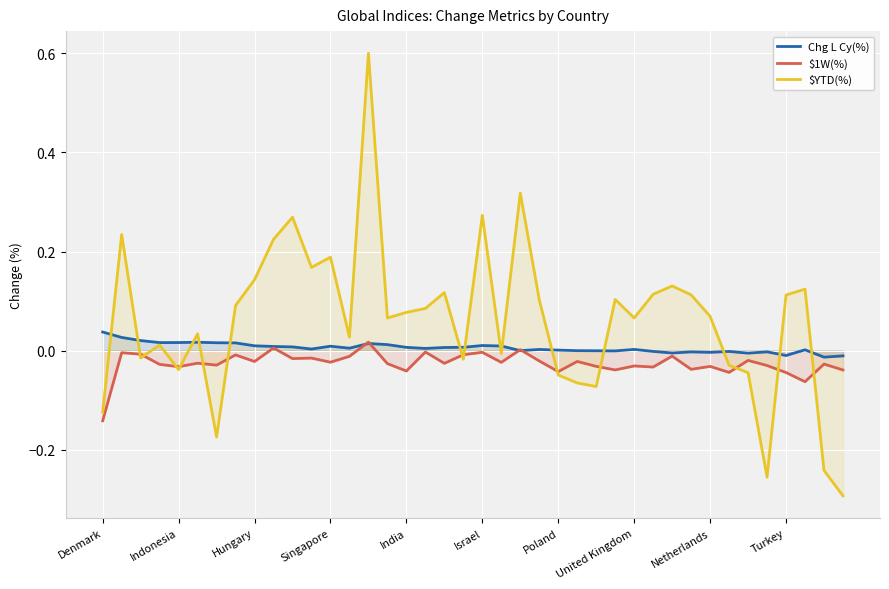

How many values in $YTD(%) are above zero?

26